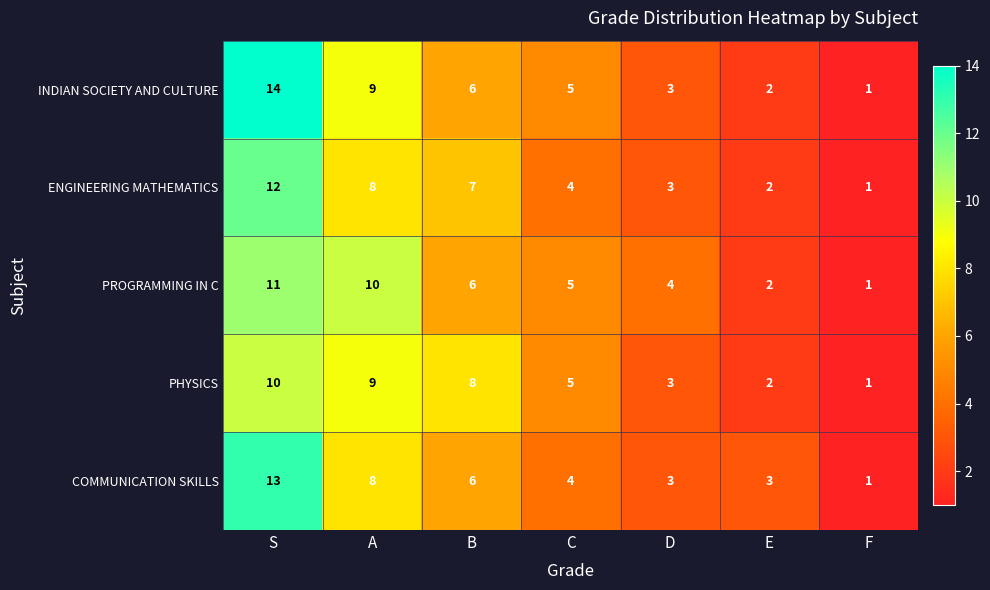

What is the total value across all series at C?

23